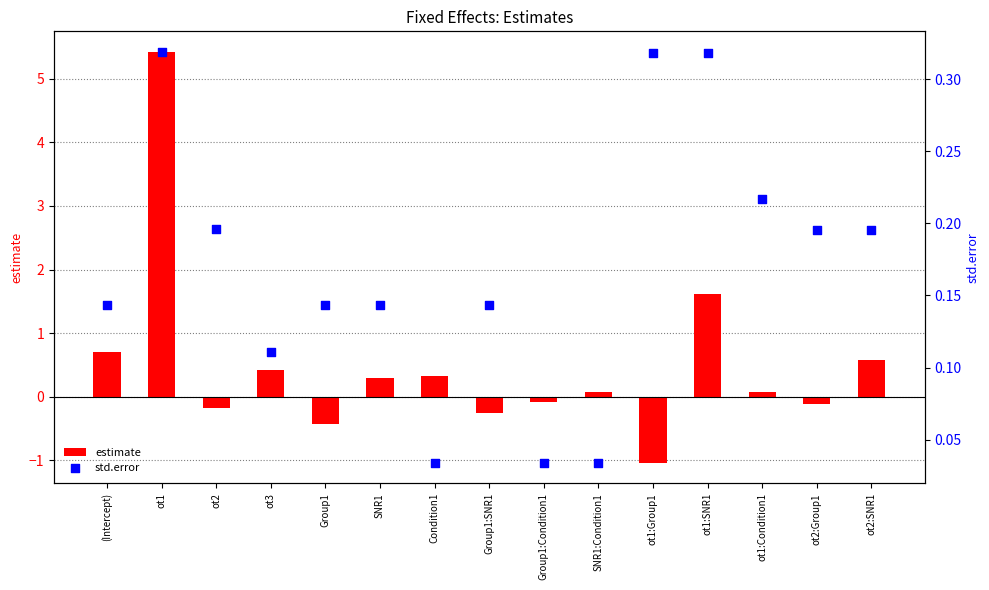

At which category is the sum across all series the highest?

ot1